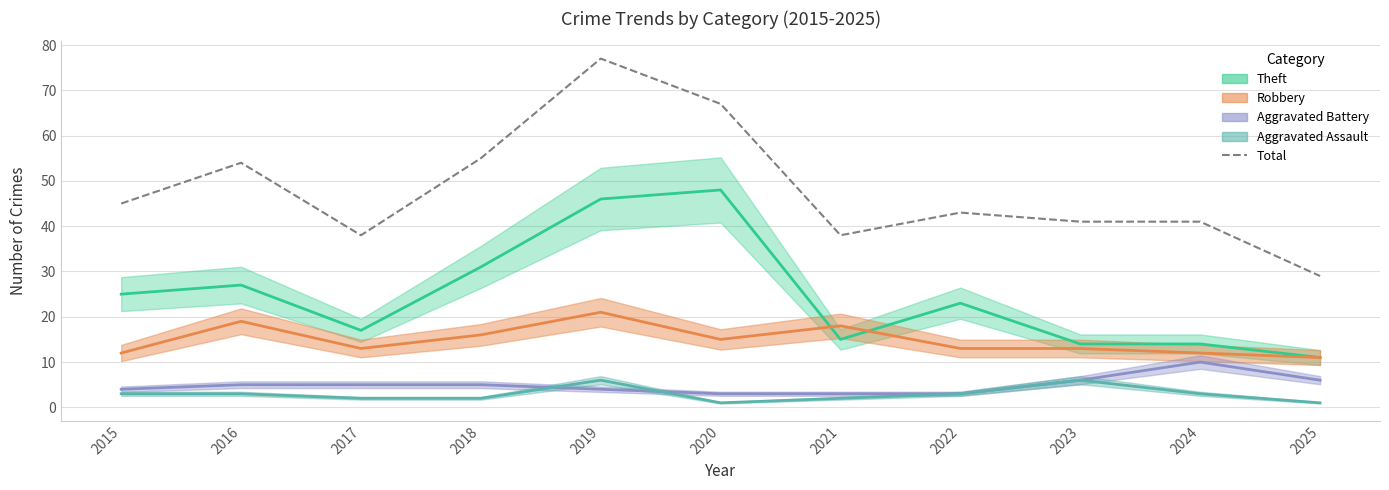

What is the change in value from 2017 to 2022?

+5